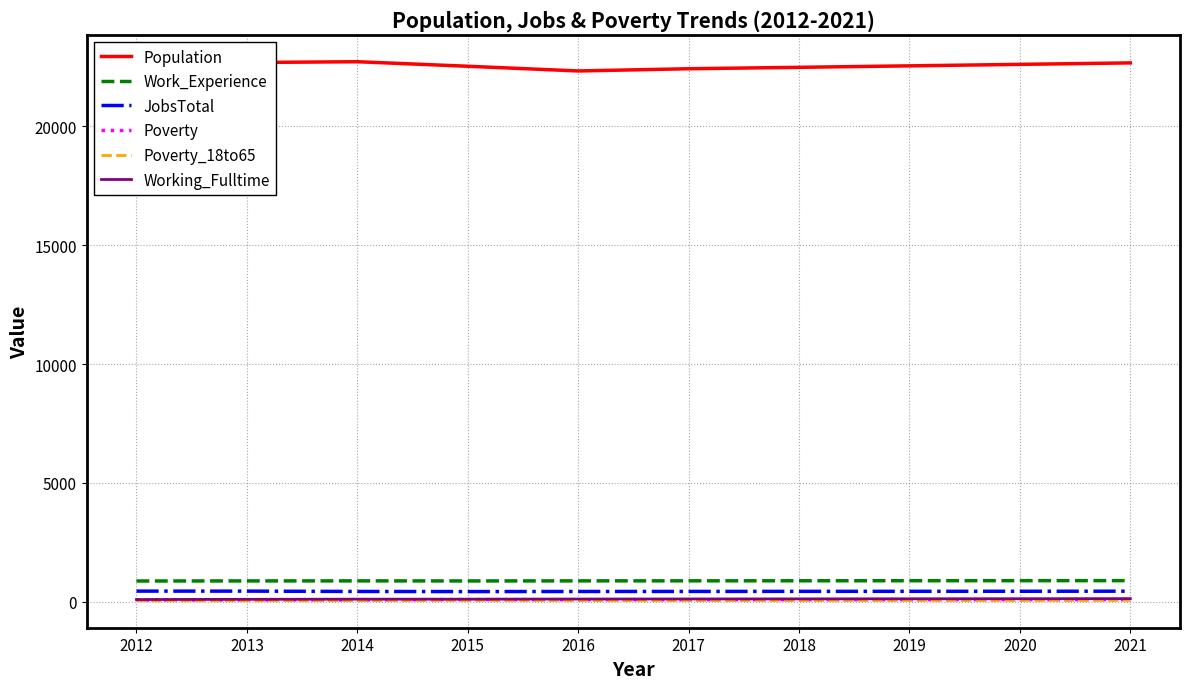

True or false: Population and JobsTotal cross at least once.

False